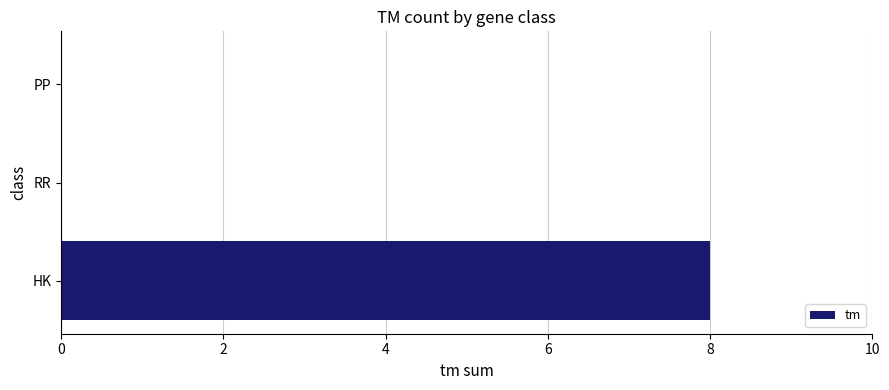

Read the value at HK.

8